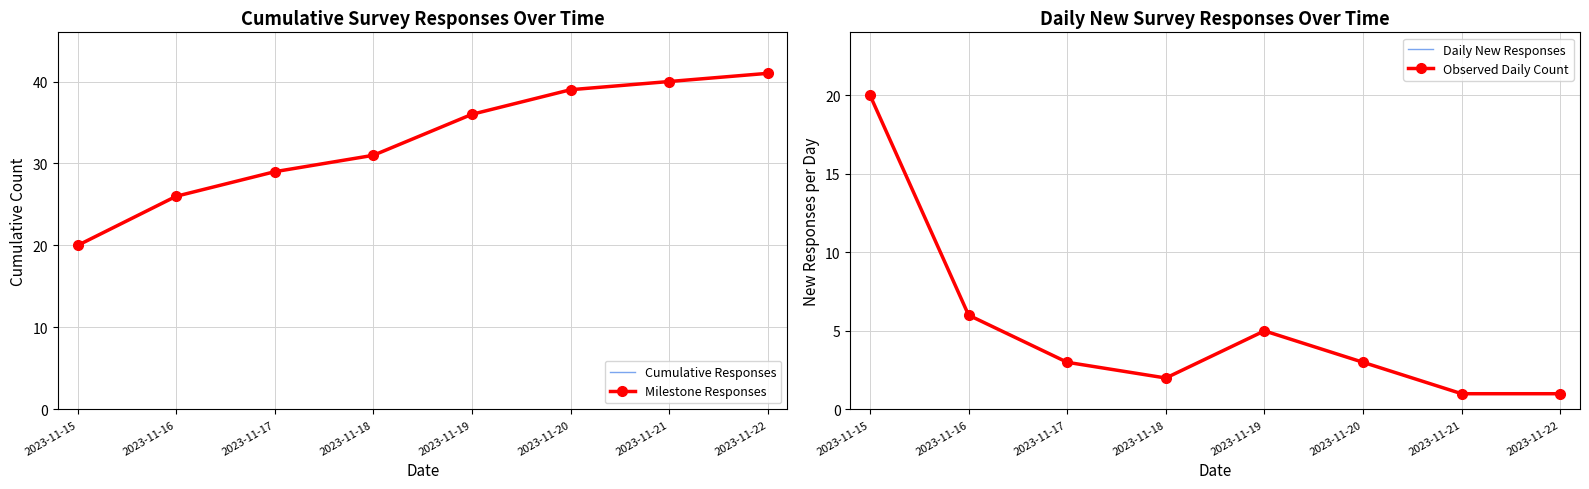

In Daily New Responses, how many points are higher than both neighbors (excluding endpoints)?

1